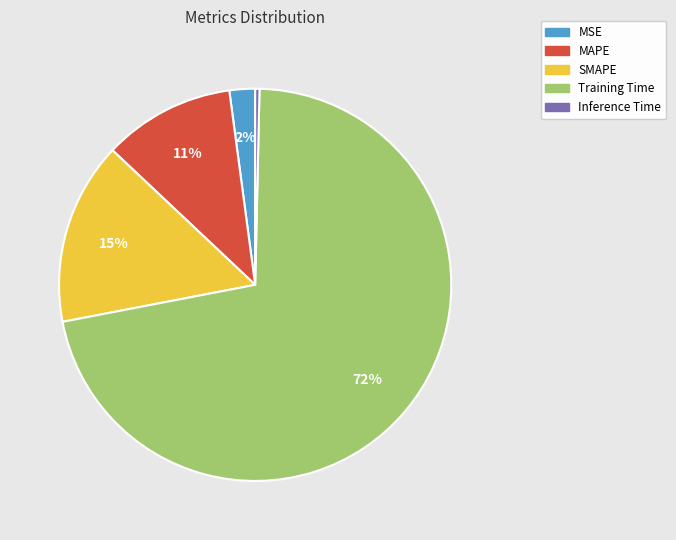

True or false: MSE accounts for 2% of the total.

True